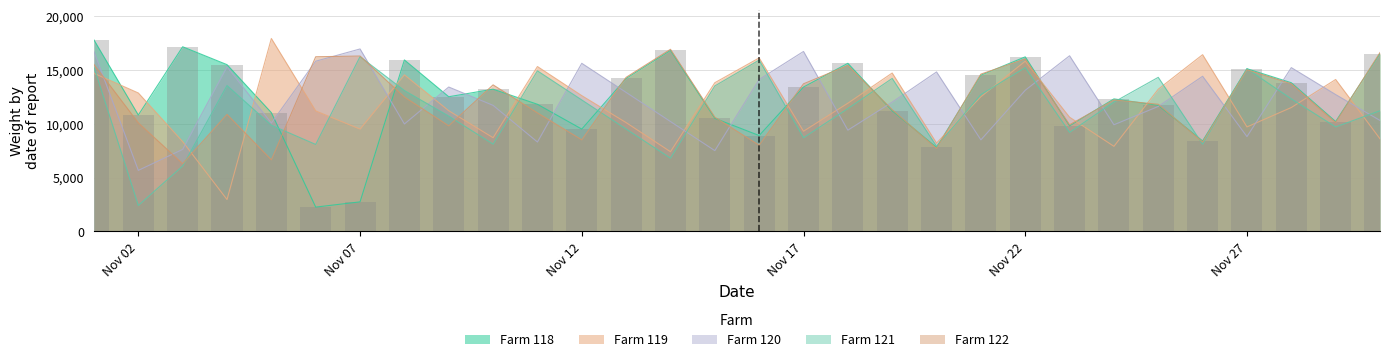

True or false: Farm 121 has a value of 2414 at Nov 02.

True